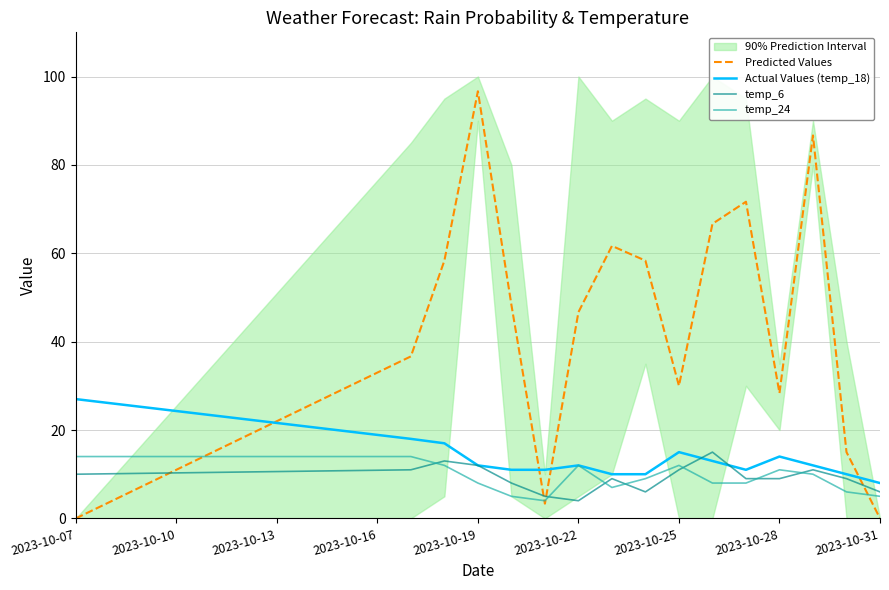

Which series ends up on top after the final intersection of Predicted Values and temp_6?

temp_6